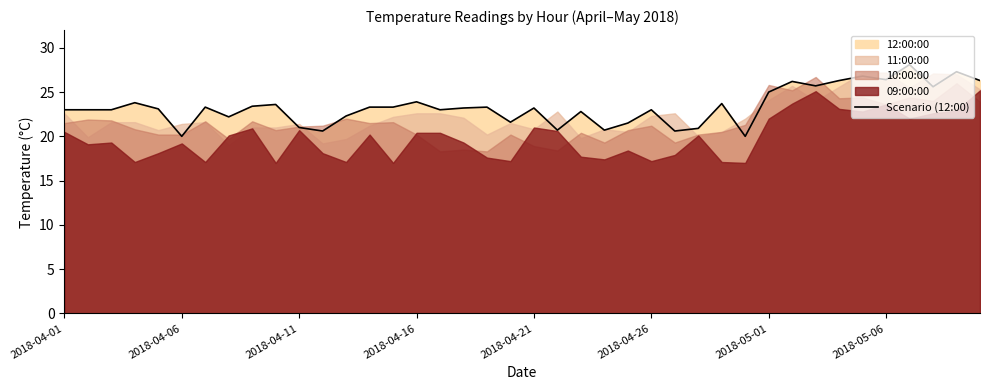

What is the lowest value of the Scenario (12:00) series?

20.0